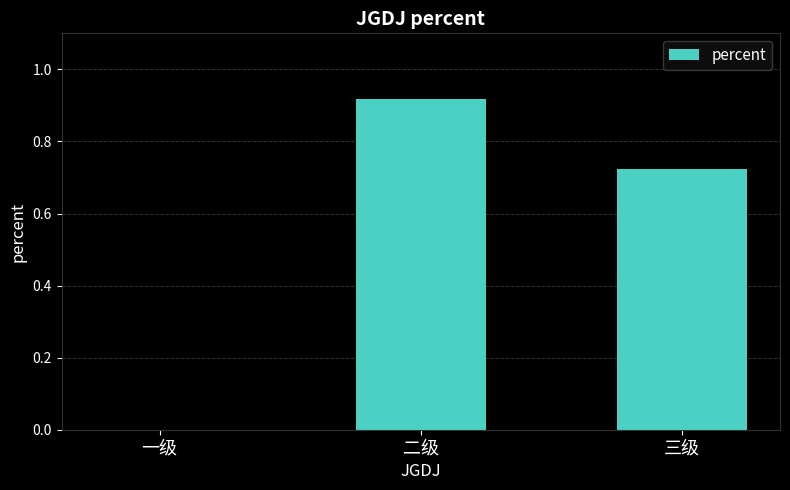

Is it true that the value at 三级 is 1.1?

False